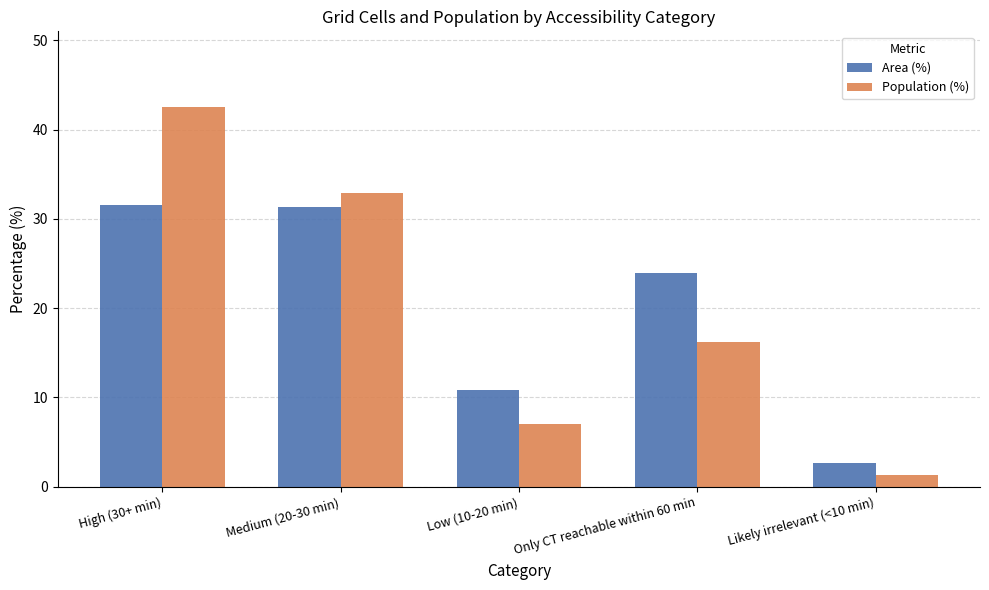

The value of Population (%) at High (30+ min) is 42.5. True or false?

True